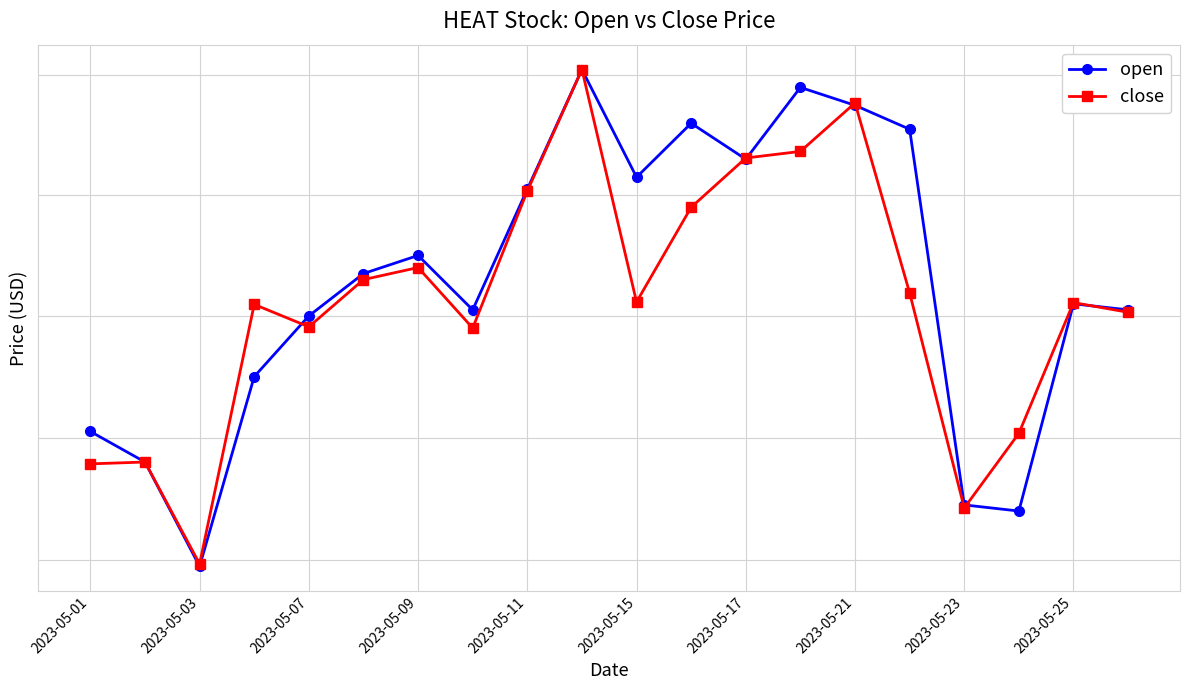

What is the sum of all close values?

504.5